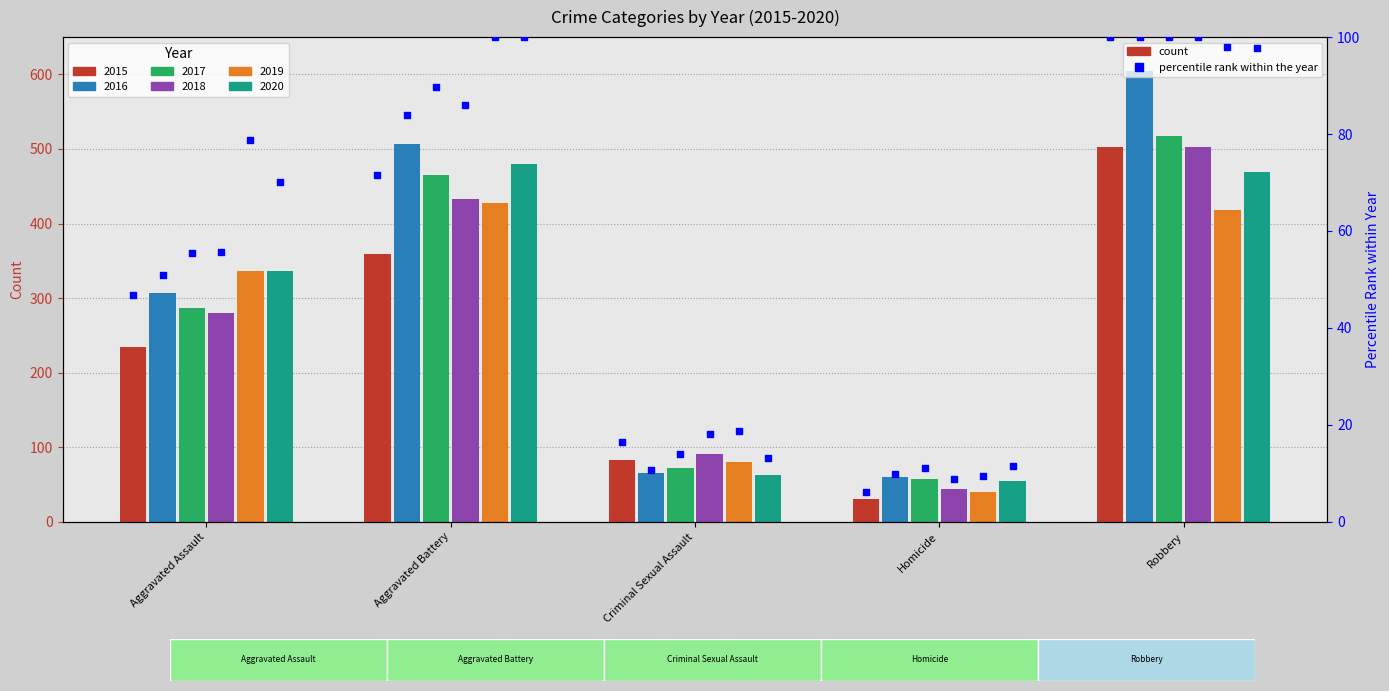

Between Aggravated Battery and Criminal Sexual Assault, which is larger?

Aggravated Battery